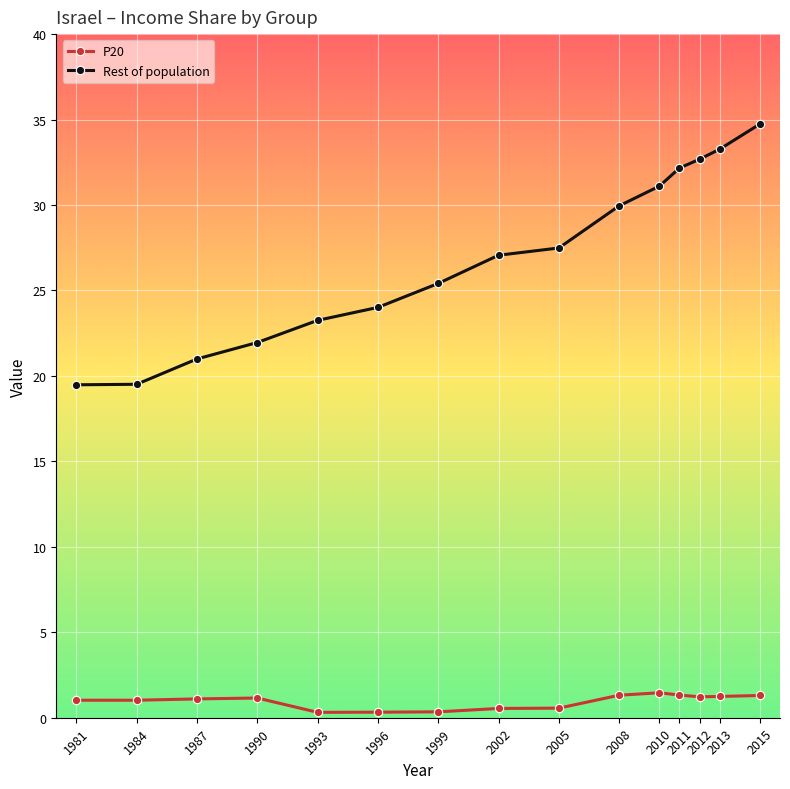

True or false: Rest of population and P20 intersect in this chart.

False